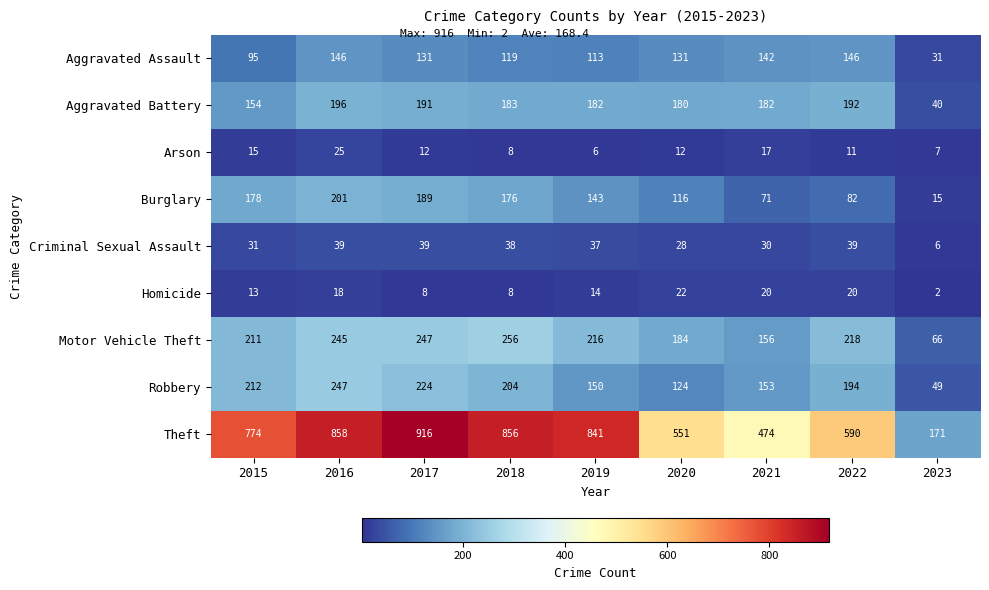

The value of Criminal Sexual Assault at 2017 is 51. True or false?

False